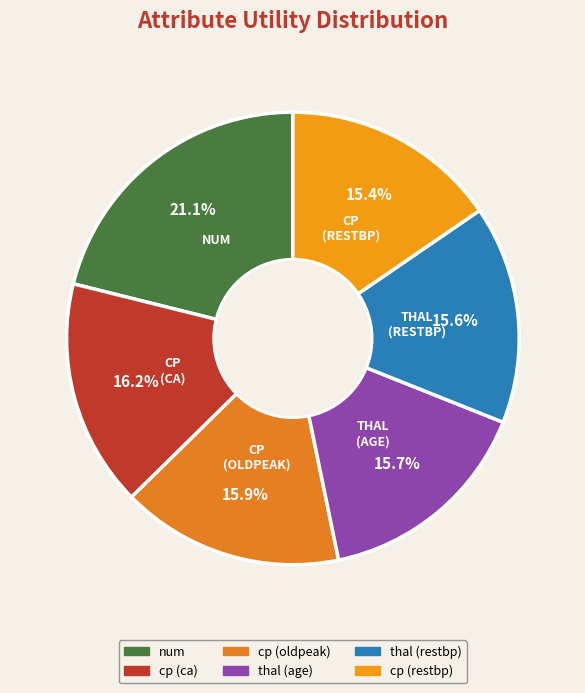

Is there a majority slice in this chart?

No